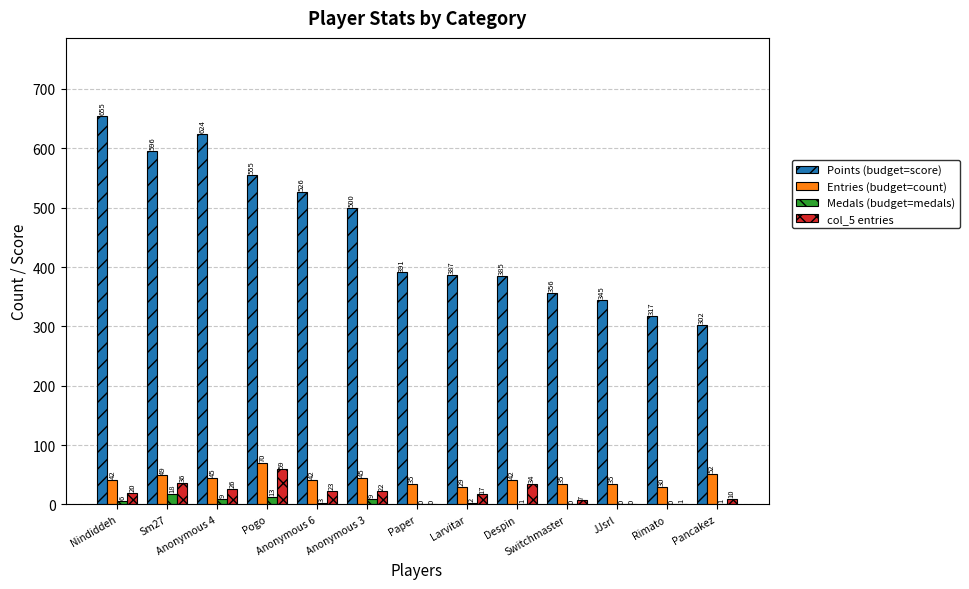

What is the sum of all col_5 entries values?

255